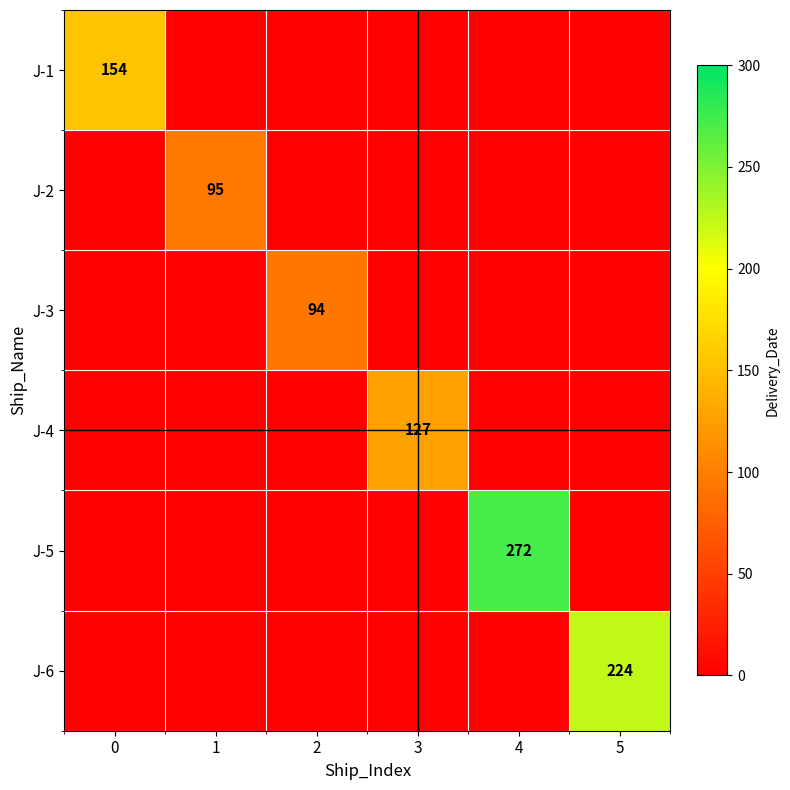

The J-2 series shows 163 at 1. True or false?

False